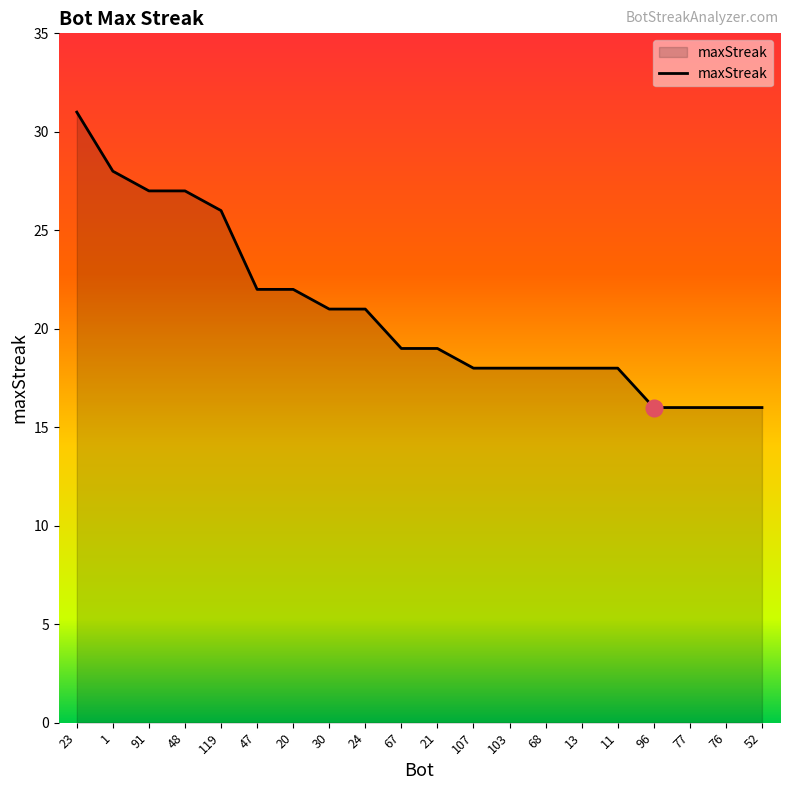

What is the difference between the maximum and minimum values?

15